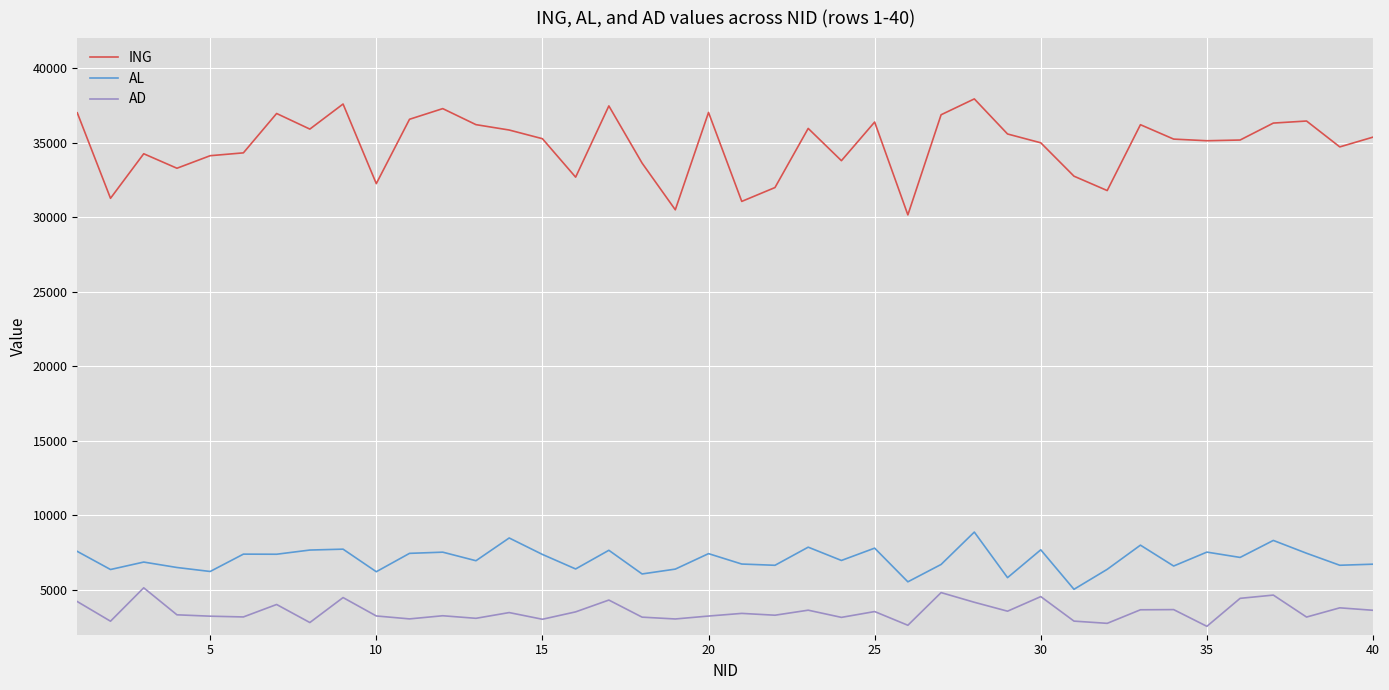

Which series has the largest total across all categories?

ING